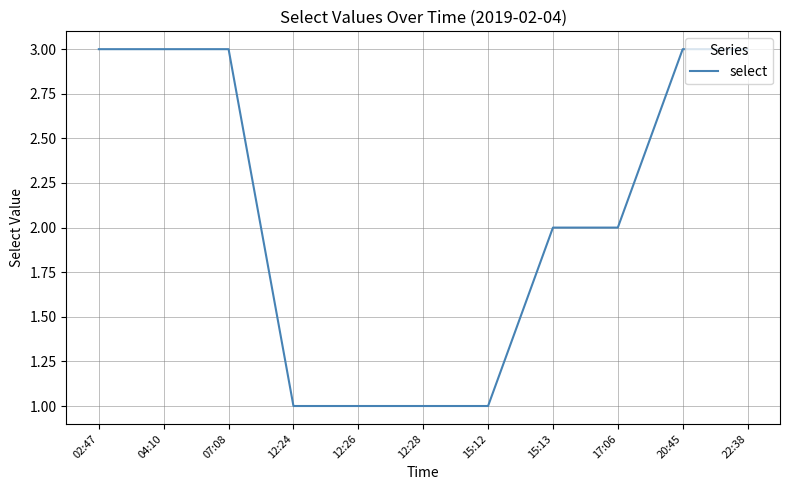

What is the greatest value displayed?

3